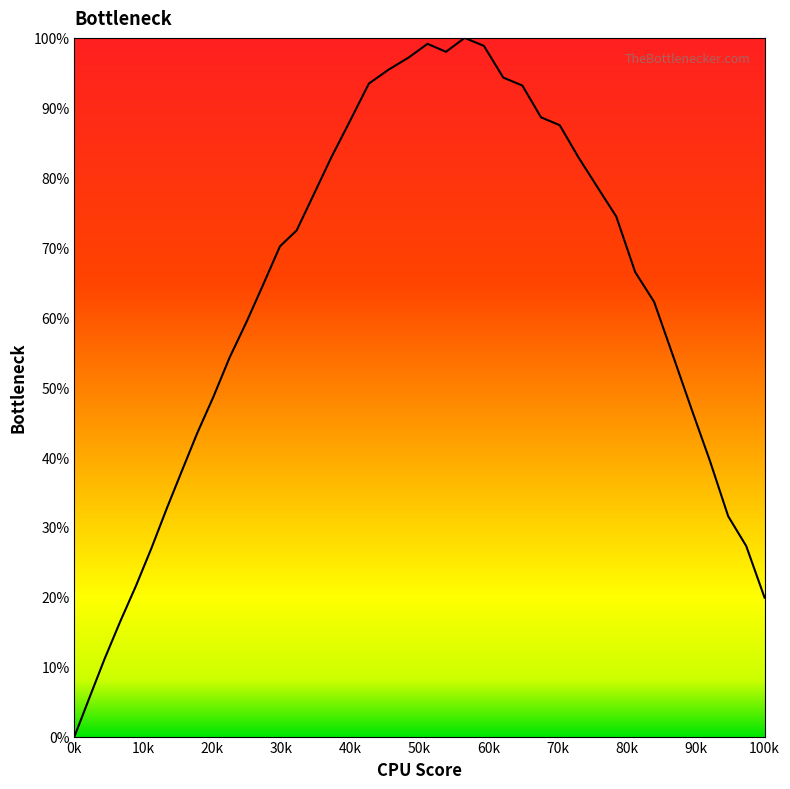

What is the greatest value displayed?

100.0